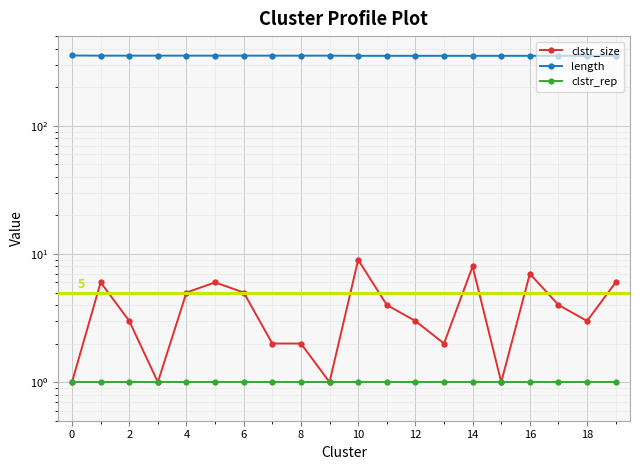

At how many categories does at least one series exceed 169?

20